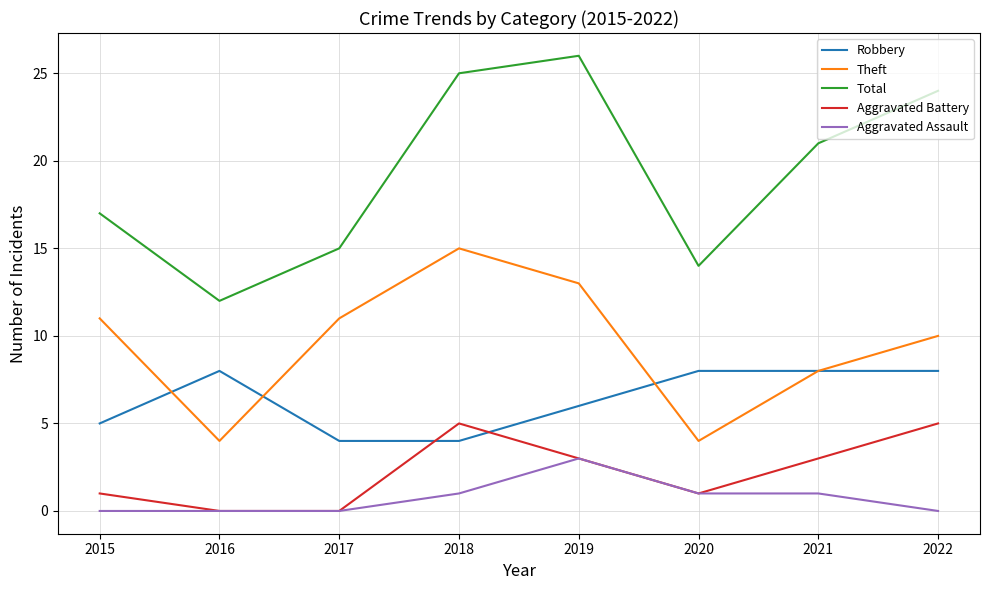

The Theft series shows 15 at 2018. True or false?

True